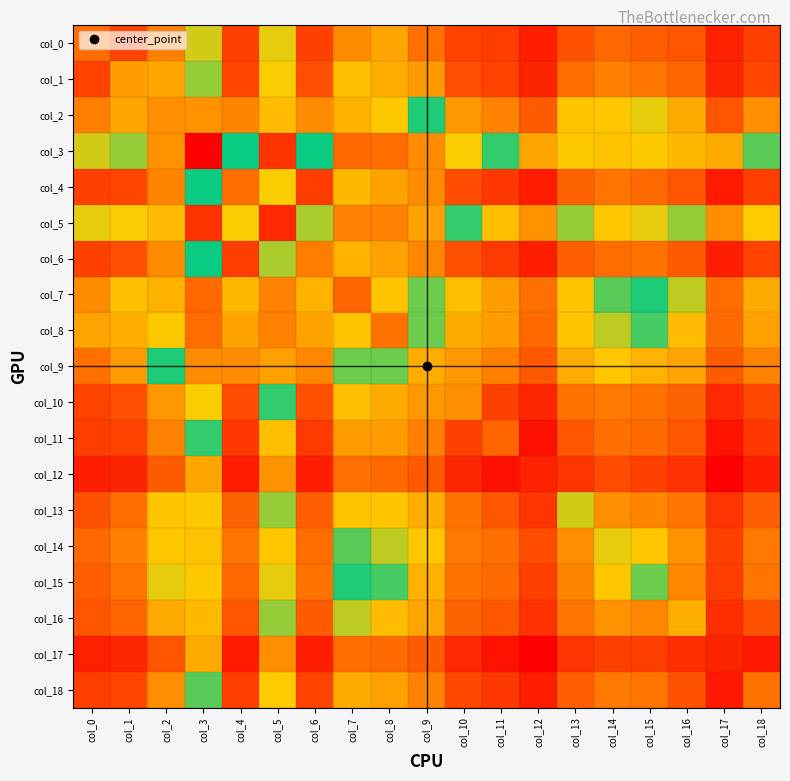

What is the total value across all series at col_3?

75.5